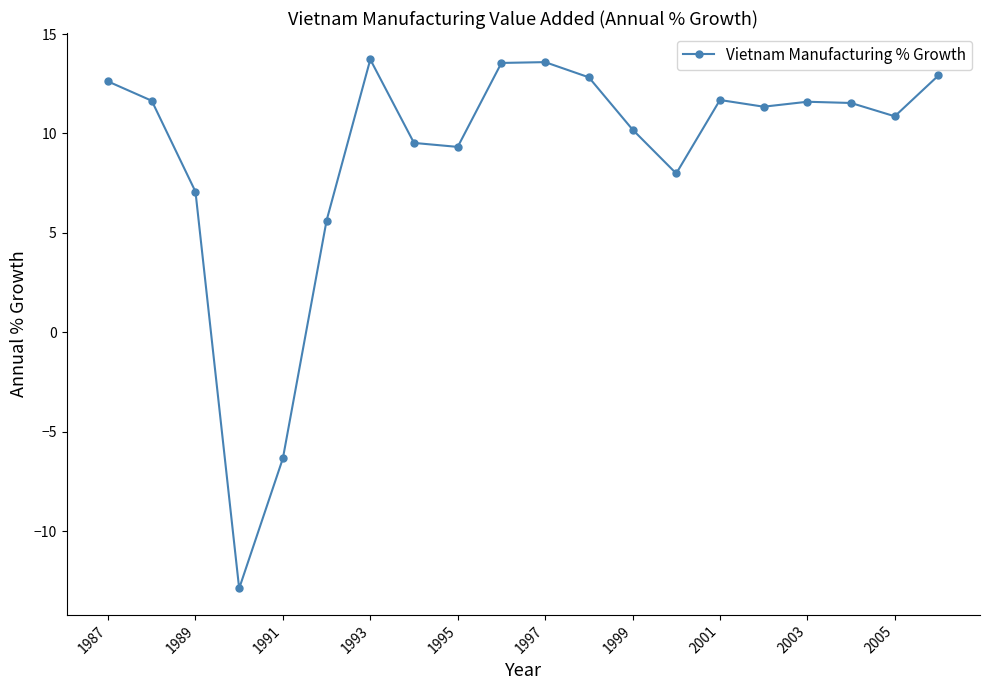

How many points are higher than both their immediate neighbors (excluding endpoints)?

4